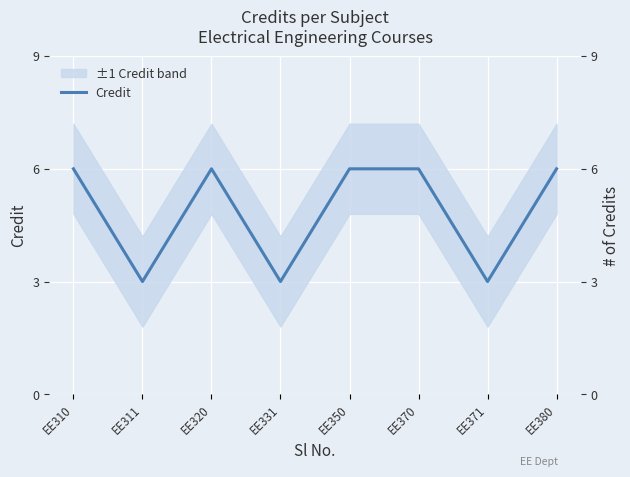

Reading left to right, extract all data points from this chart.

EE310=6	EE311=3	EE320=6	EE331=3	EE350=6	EE370=6	EE371=3	EE380=6